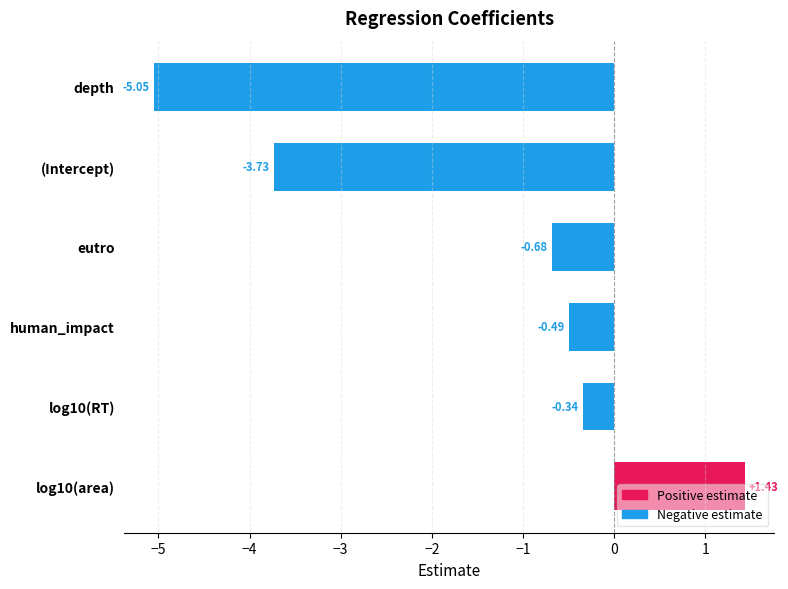

What is the change in value from eutro to depth?

-4.4